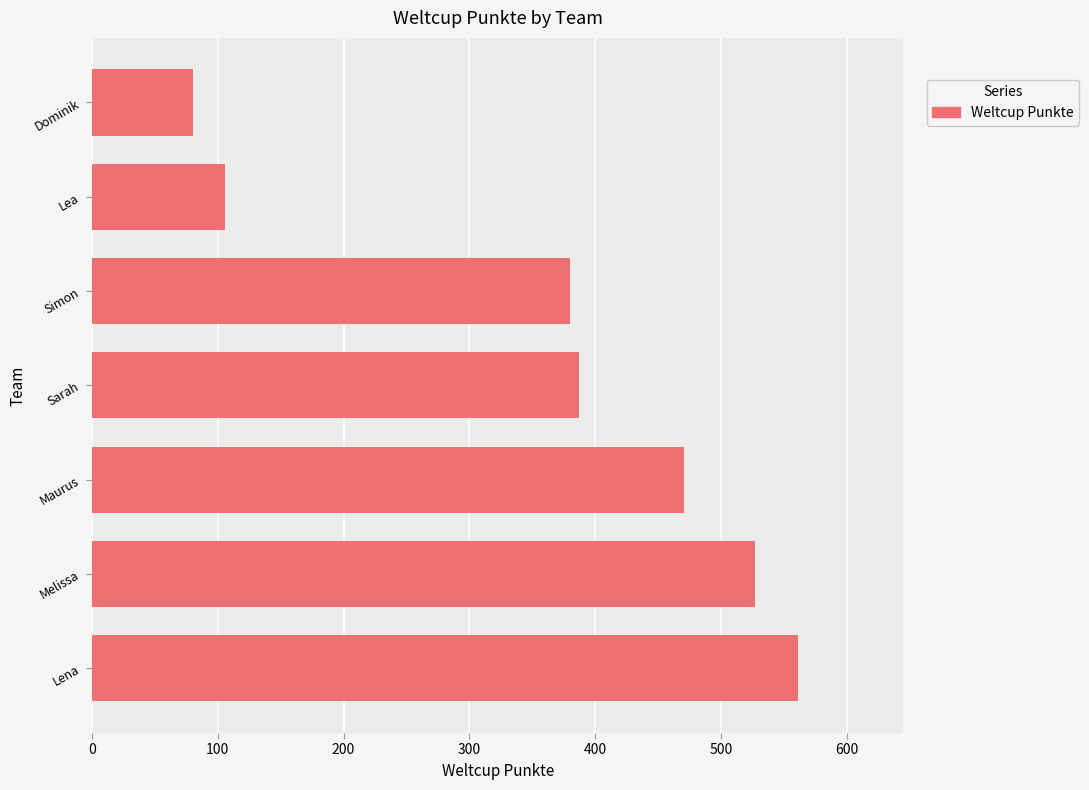

What is the change in value from Simon to Lea?

-274